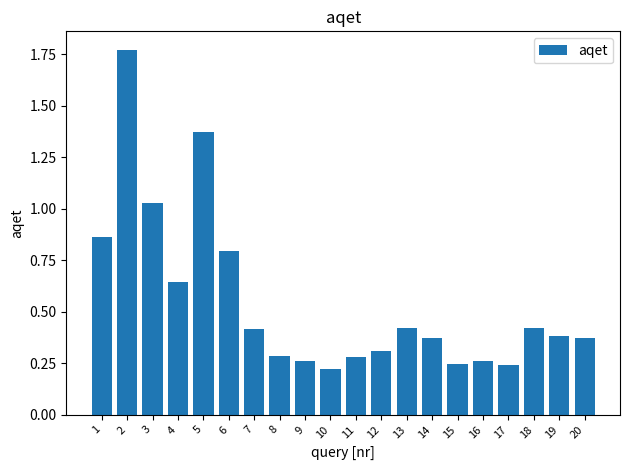

Is it true that the value at 7 is 0.2?

False